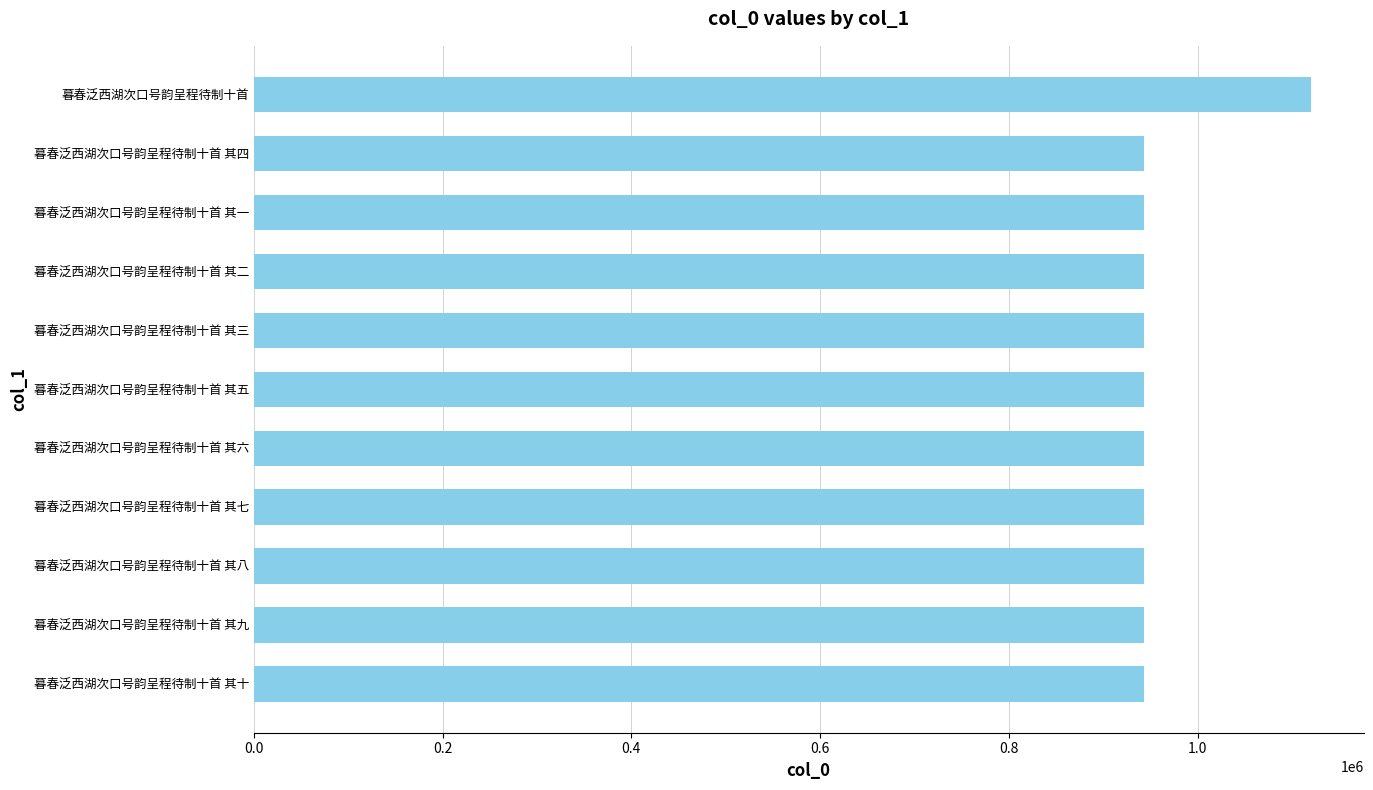

What is the sum of all values?

10547955